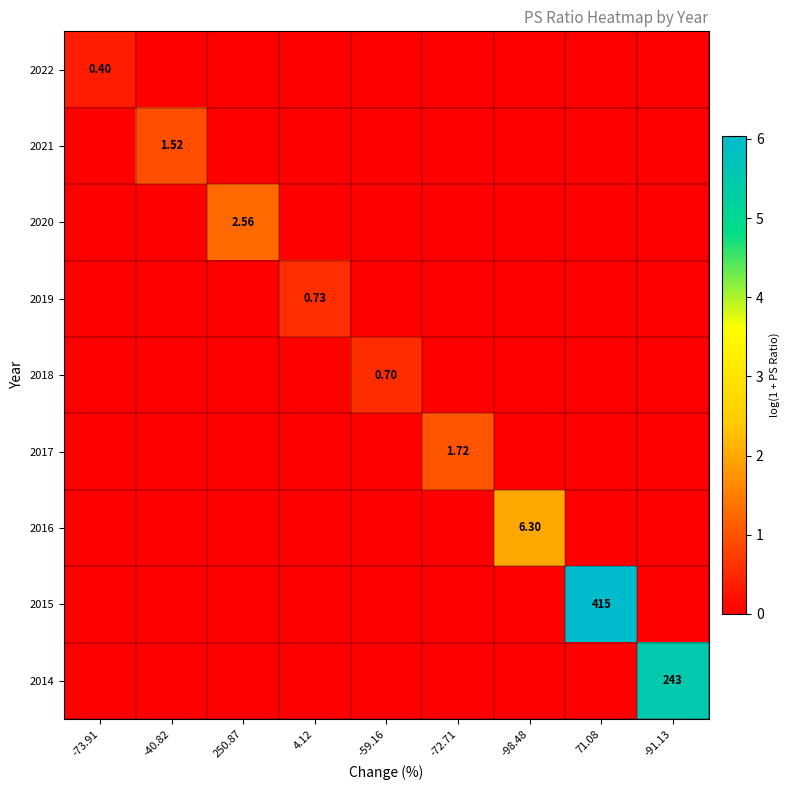

How many data points does each series have?

9